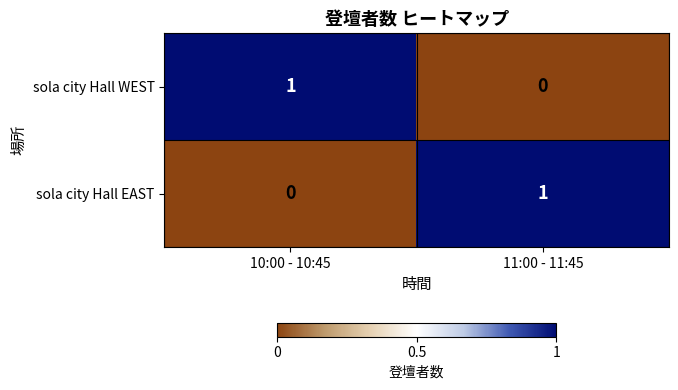

Reading left to right, transcribe all the data shown in this chart.

sola city Hall WEST: 10:00 - 10:45=1	11:00 - 11:45=0
sola city Hall EAST: 10:00 - 10:45=0	11:00 - 11:45=1